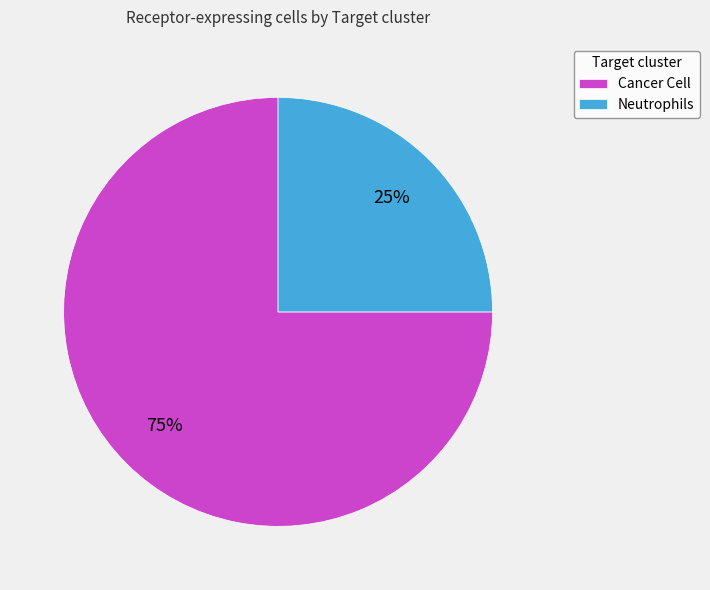

What is the ratio of the value at Cancer Cell to the value at Neutrophils?

3.0